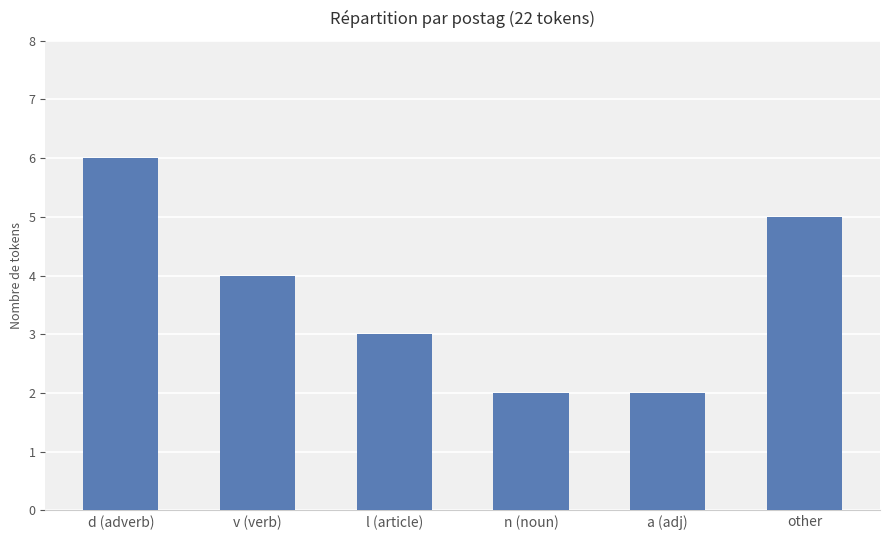

Between l (article) and v (verb), which is larger?

v (verb)